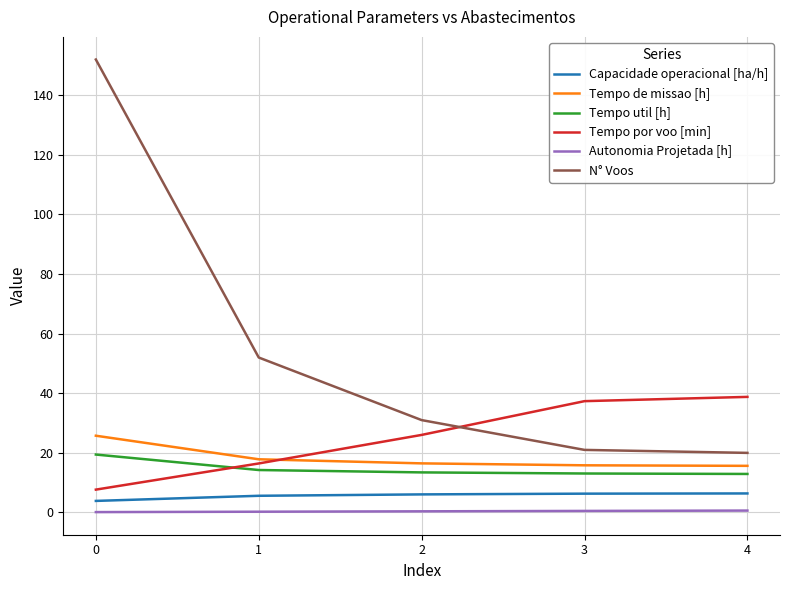

The value of Capacidade operacional [ha/h] at 3 is 6.3. True or false?

True